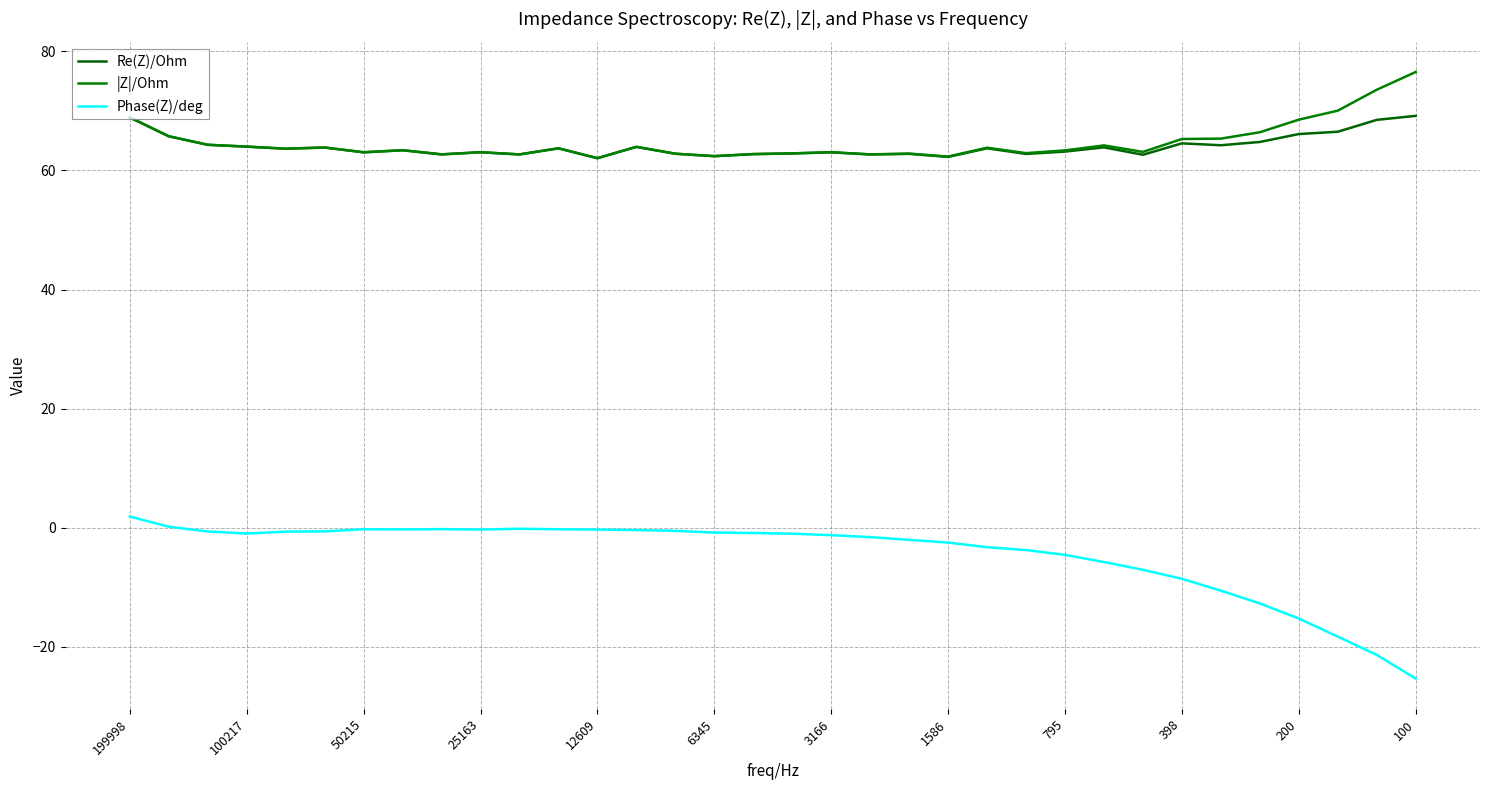

What are all the series names shown in the legend?

Re(Z)/Ohm, |Z|/Ohm, Phase(Z)/deg